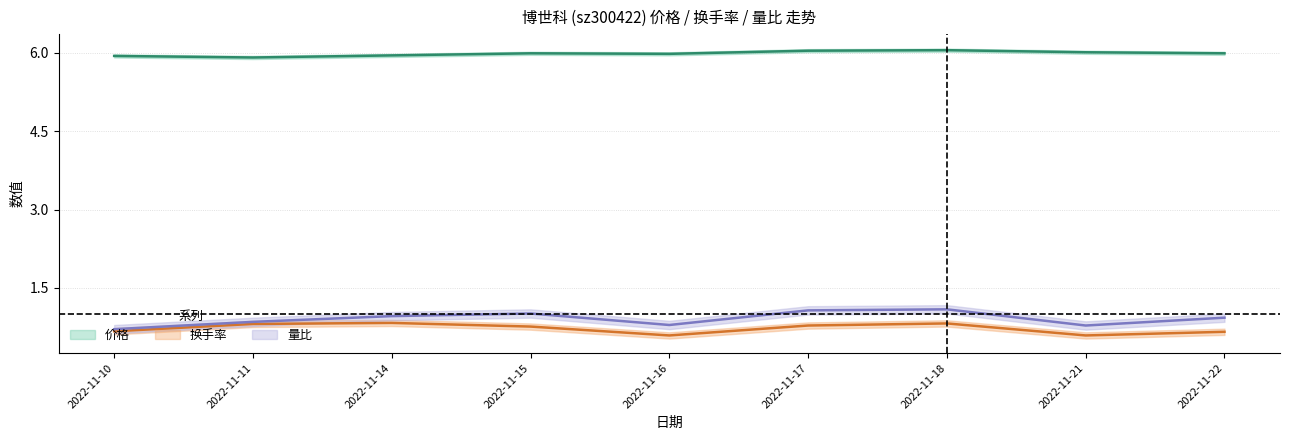

What is the value of the 价格 point at the 8th from the left?

6.0